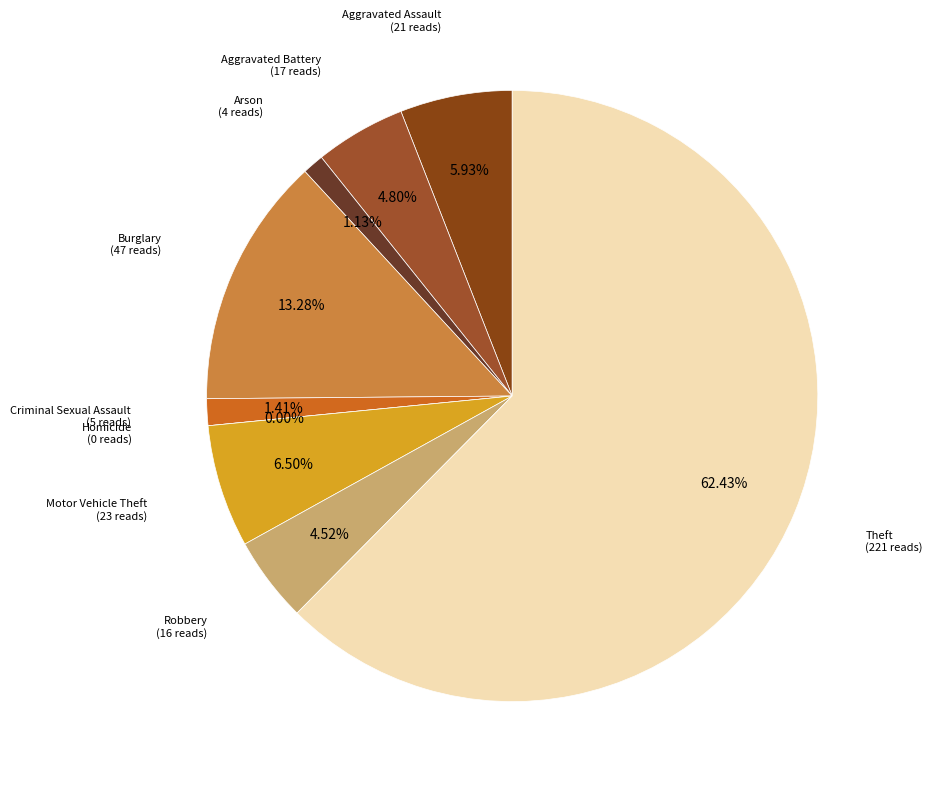

Rank the categories by value from lowest to highest.

Homicide, Arson, Criminal Sexual Assault, Robbery, Aggravated Battery, Aggravated Assault, Motor Vehicle Theft, Burglary, Theft